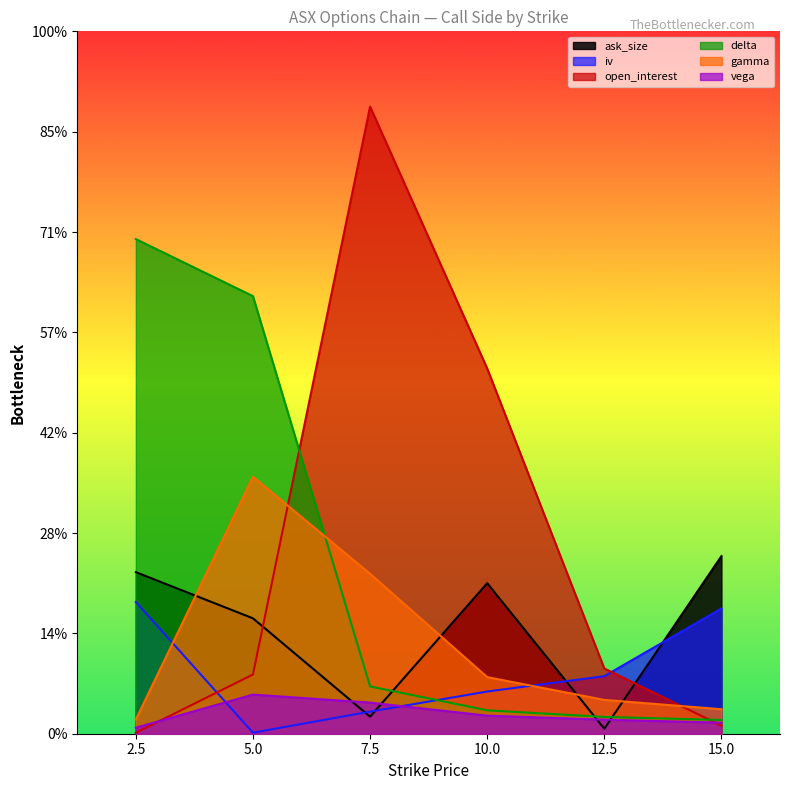

Which series has the largest total across all categories?

open_interest